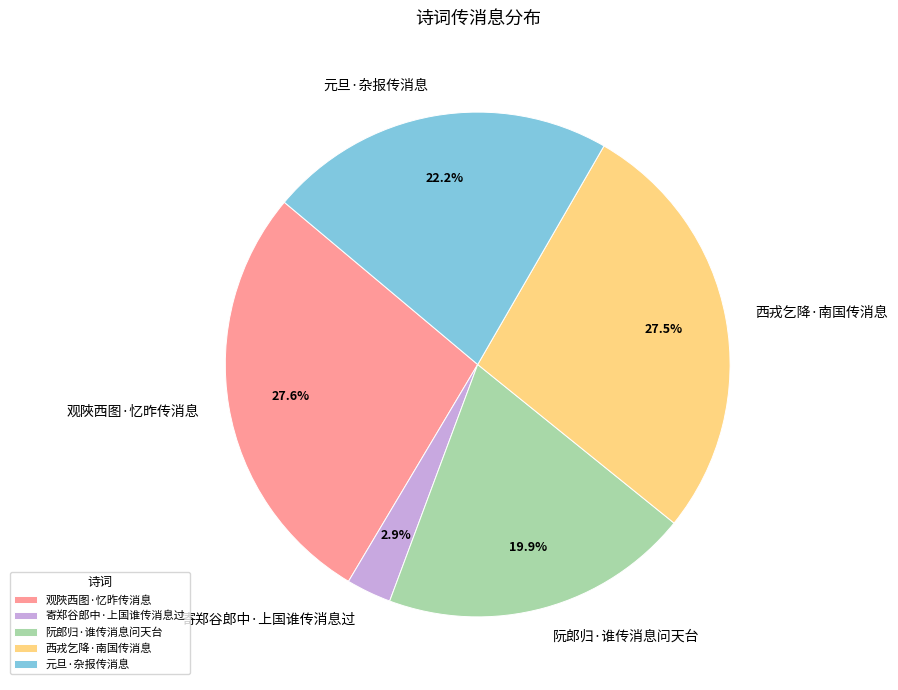

Is the sum of 元旦·杂报传消息 and 阮郎归·谁传消息问天台 greater than half?

No